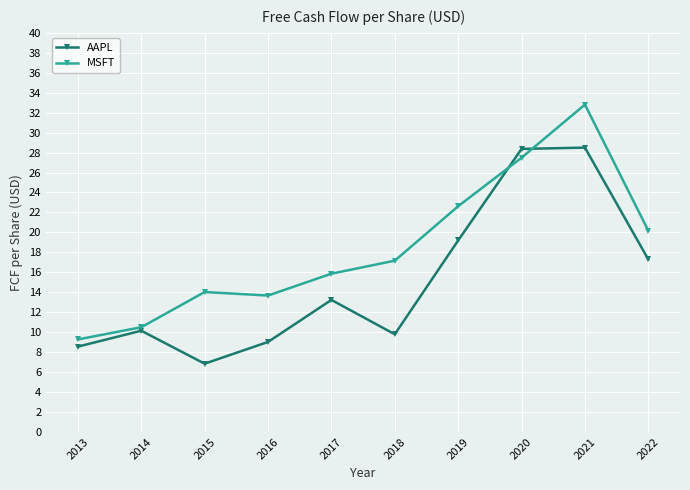

What is the total value across all series at 2014?

20.6